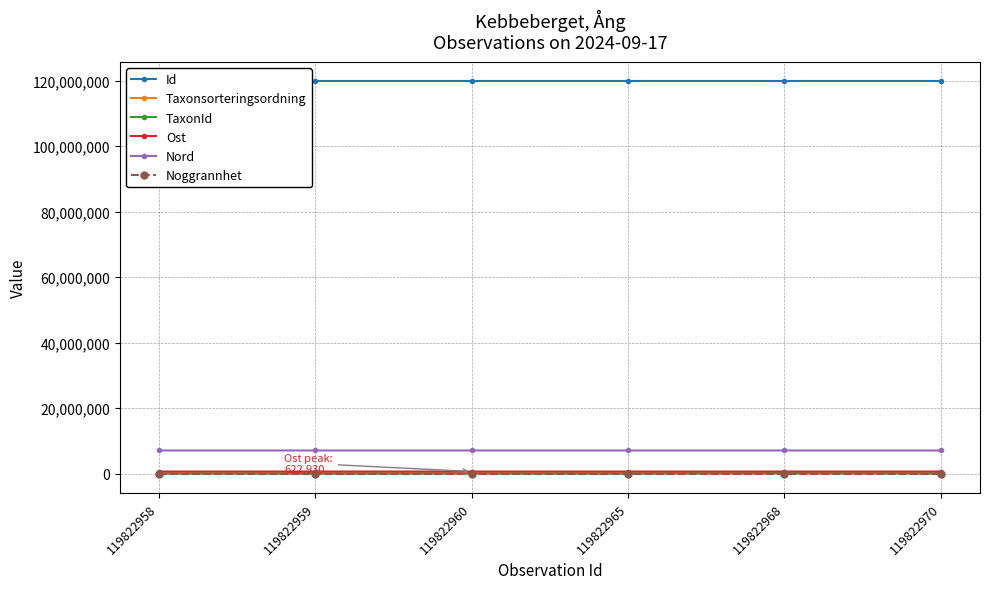

Does the chart have visible grid lines?

Yes